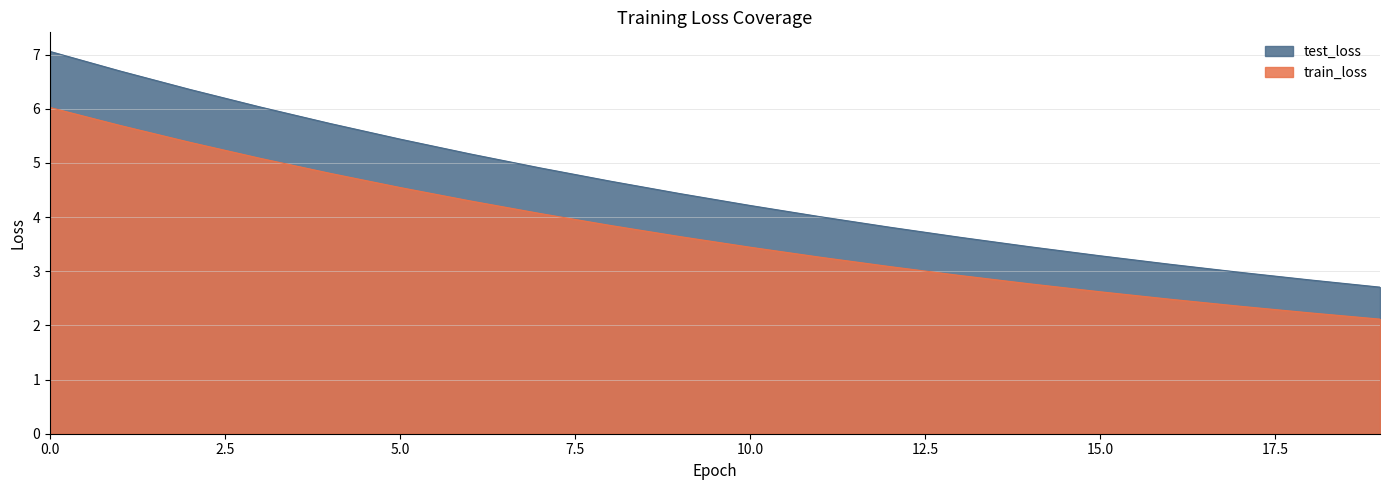

True or false: test_loss and train_loss intersect in this chart.

False